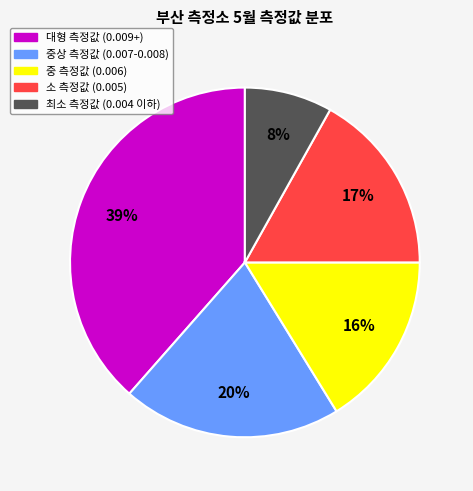

Is there a majority slice in this chart?

No